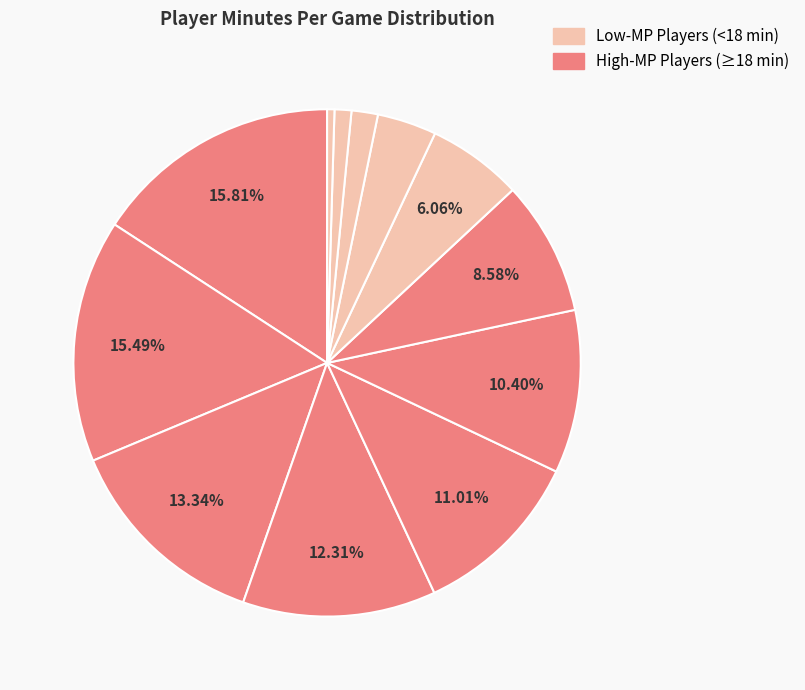

How many segments does this pie chart have?

12